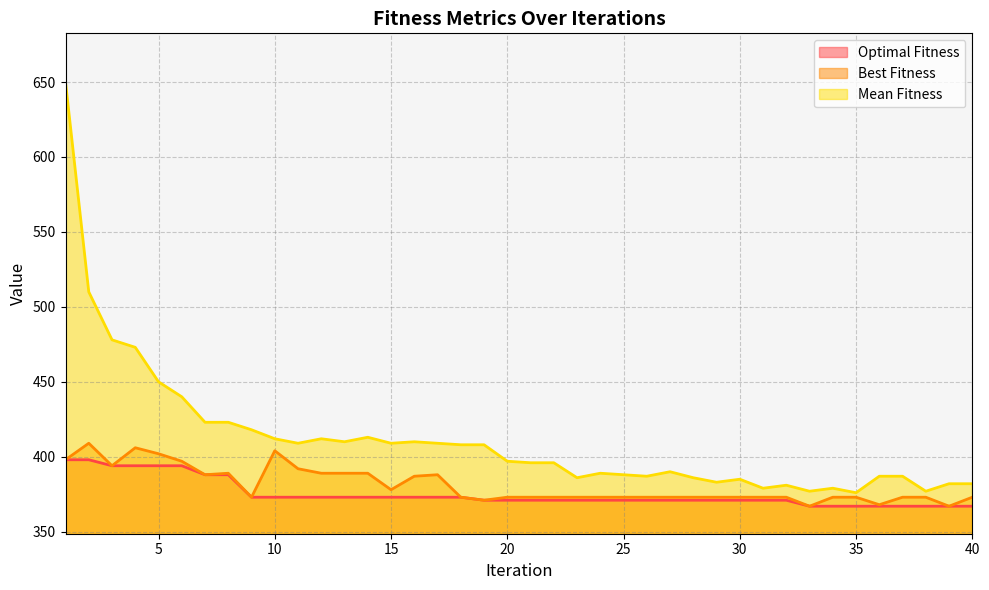

What is the difference between the second highest and minimum values in the Best Fitness series?

39